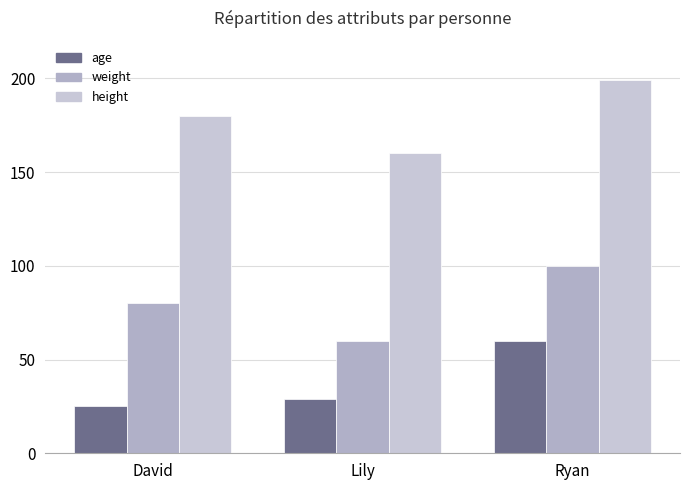

What are all the series names shown in the legend?

age, weight, height